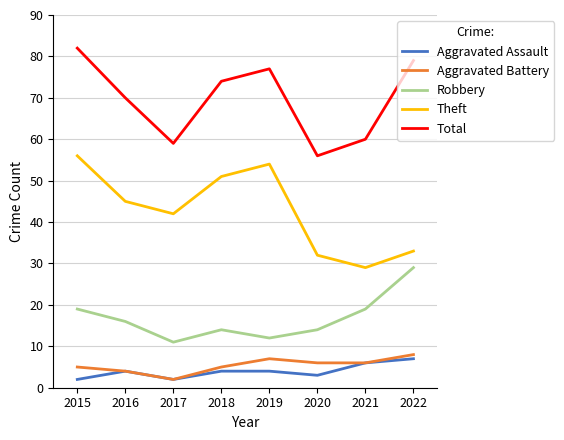

Which series has the widest spread of values?

Theft